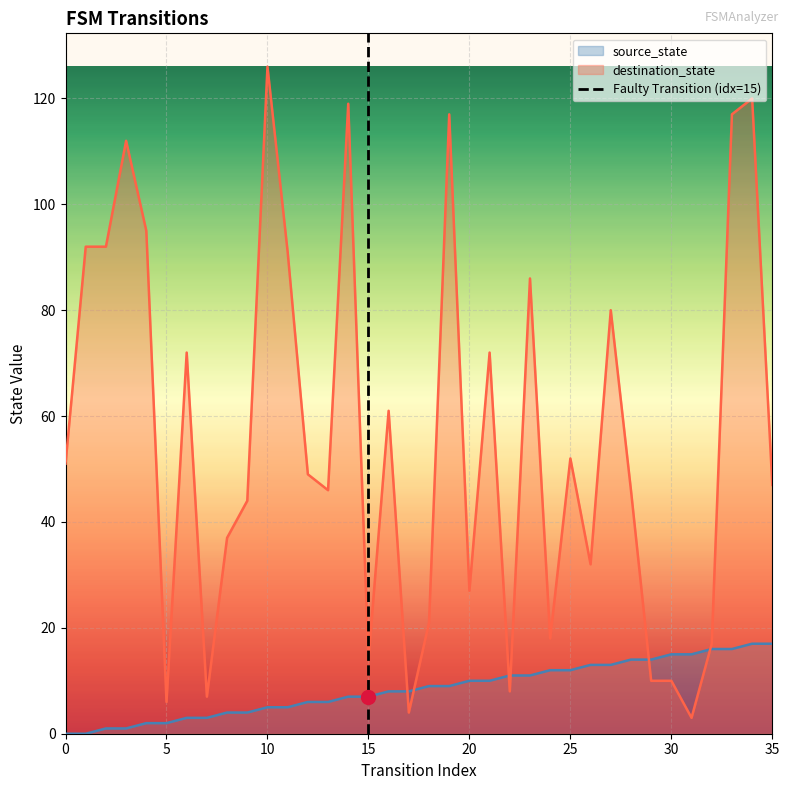

Is it true that source_state equals 12 at 25?

True